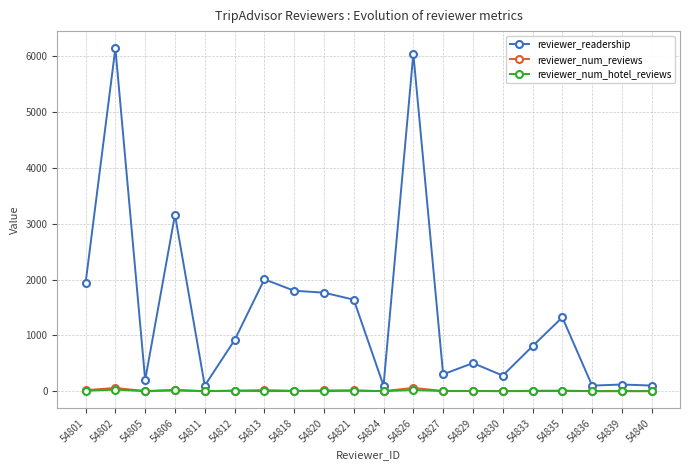

What is the value of the reviewer_num_hotel_reviews point at the 5th from the left?

1